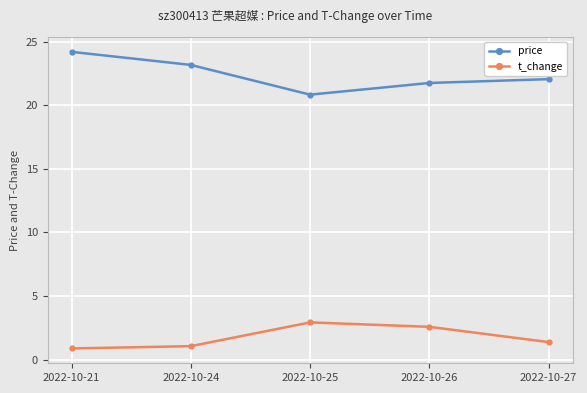

Which series has the widest spread of values?

price